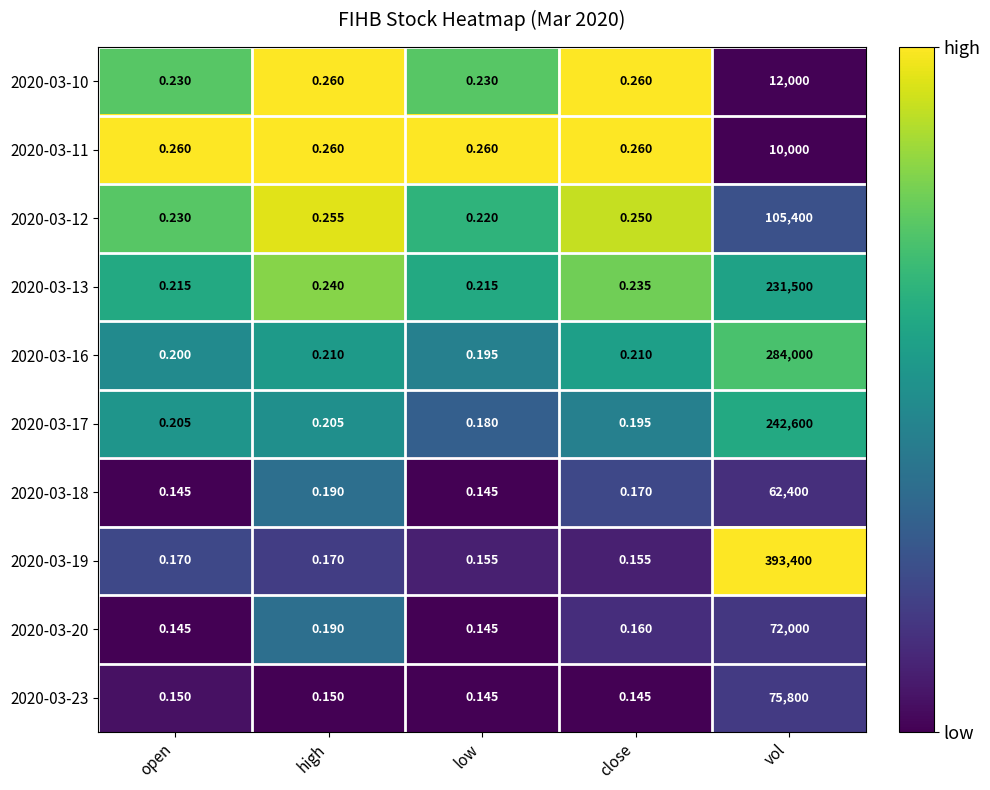

At which label does 2020-03-23 reach its peak?

vol